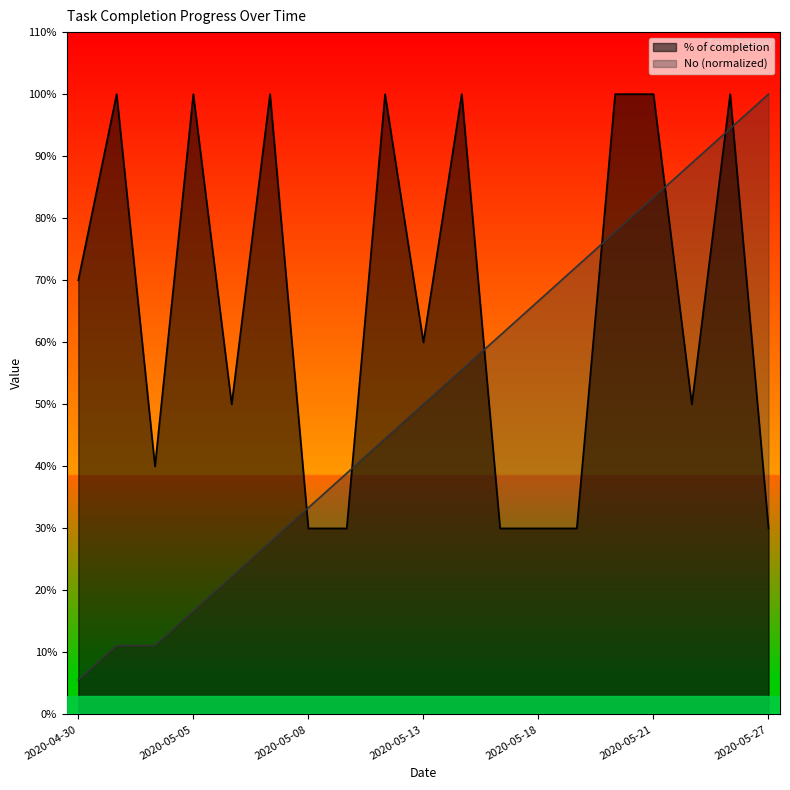

True or false: % of completion has a value of 1.0 at 2020-05-05.

True